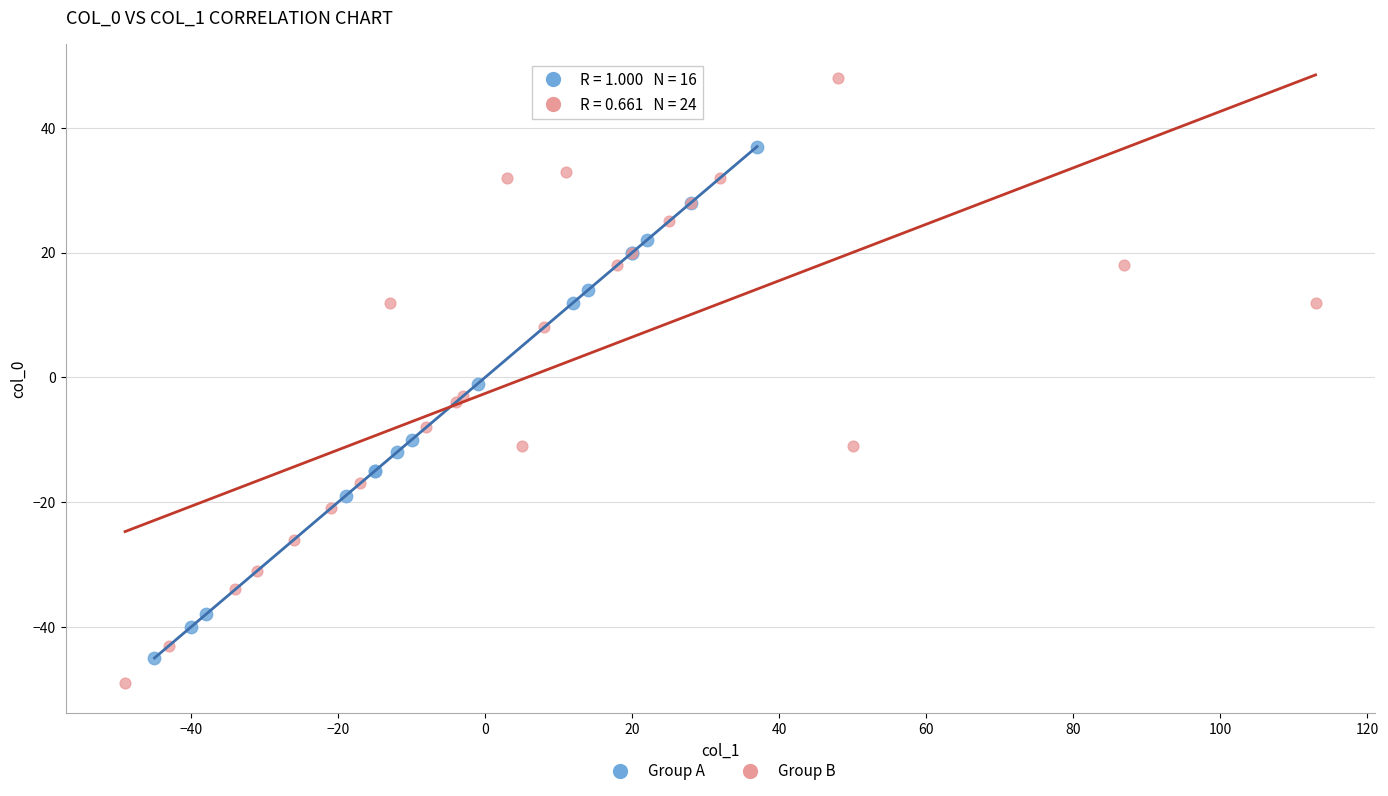

What are all the series names shown in the legend?

Group A, Group B